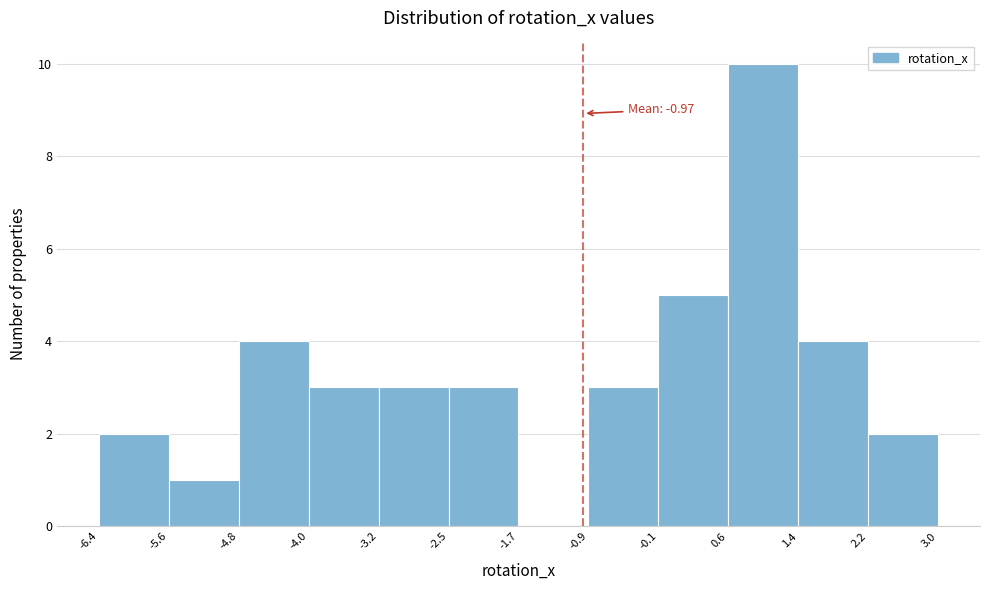

Over which range of the x-axis is the bar tallest?

0.6 to 1.4